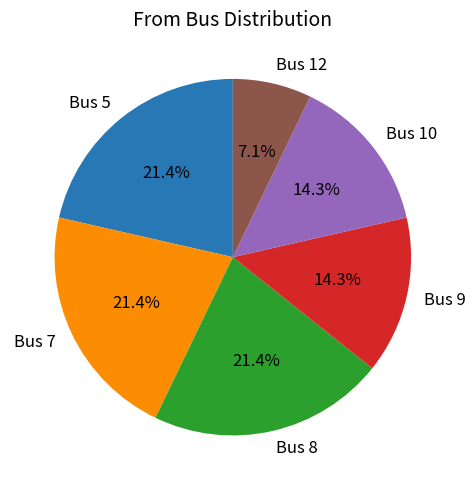

Do Bus 5 and Bus 8 together represent more than half of the pie?

No